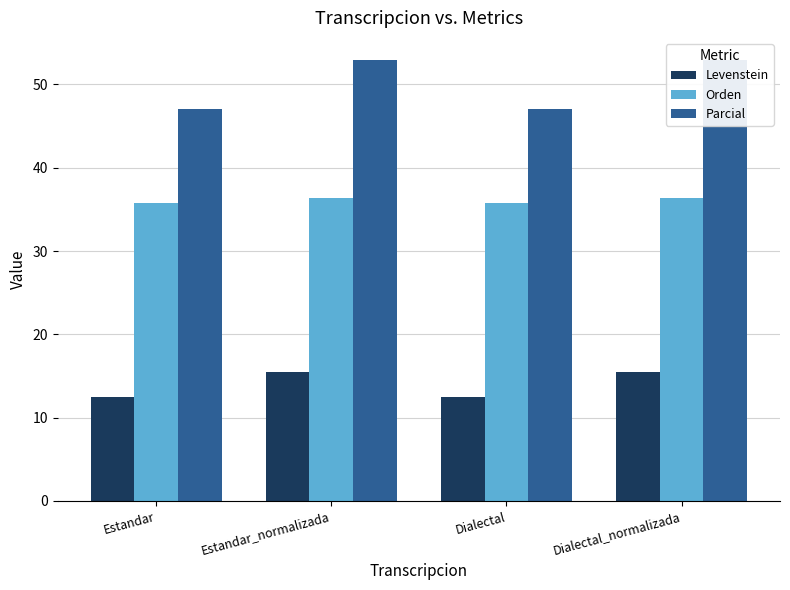

List the labels in order of Levenstein value, largest first.

Estandar_normalizada, Dialectal_normalizada, Estandar, Dialectal